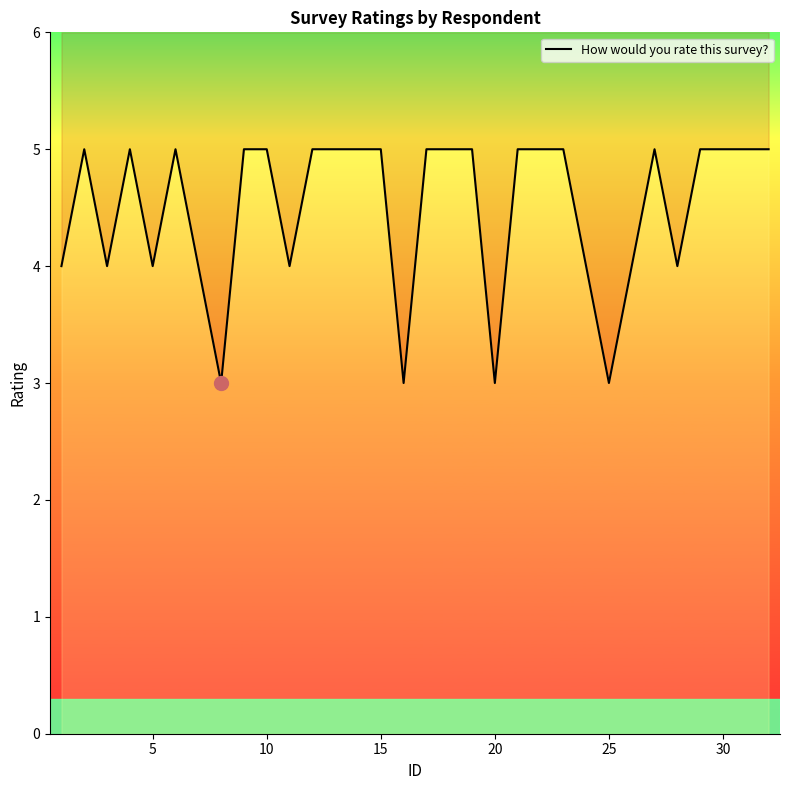

Is it true that the value at 15 is 7?

False